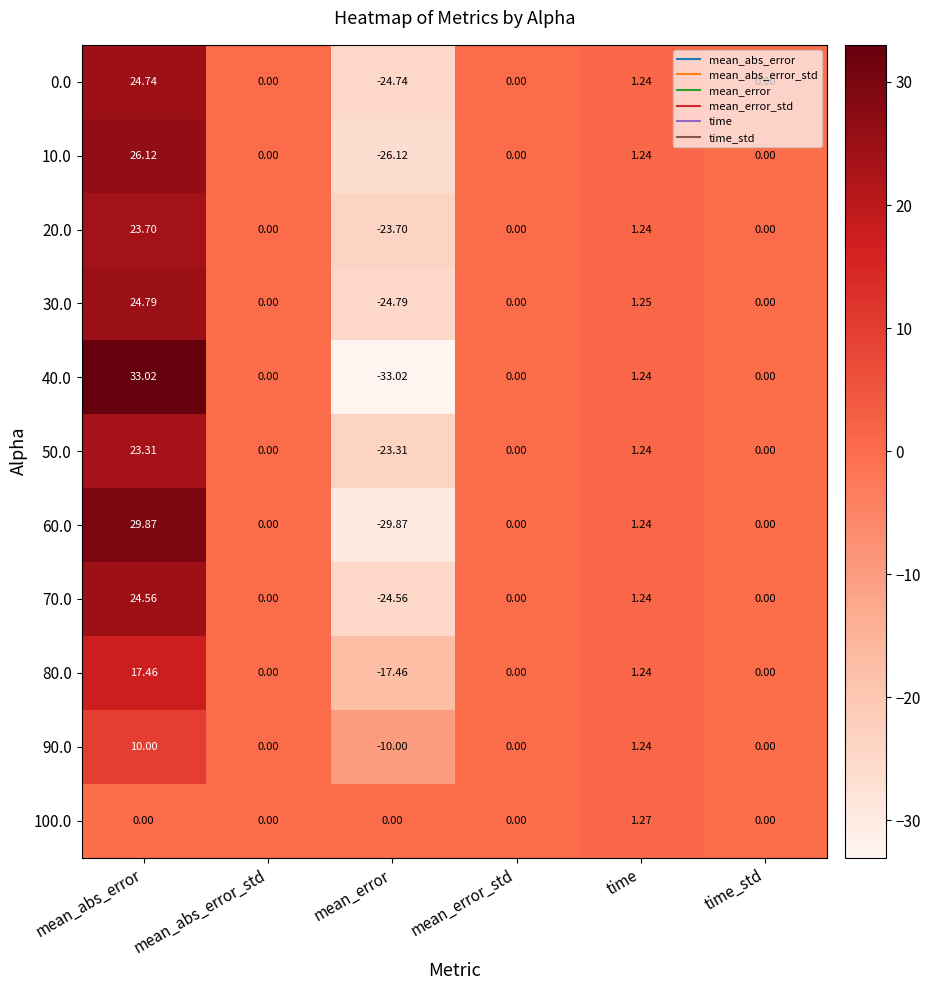

Is the value of 80.0 at mean_abs_error greater than the value of 60.0 at mean_abs_error?

No